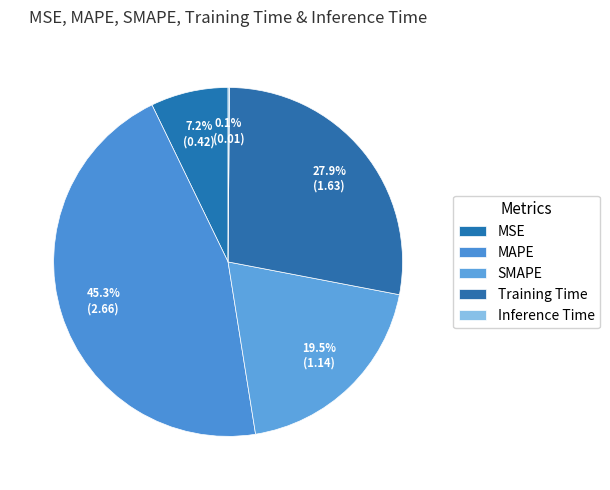

Count the number of slices in the pie.

5